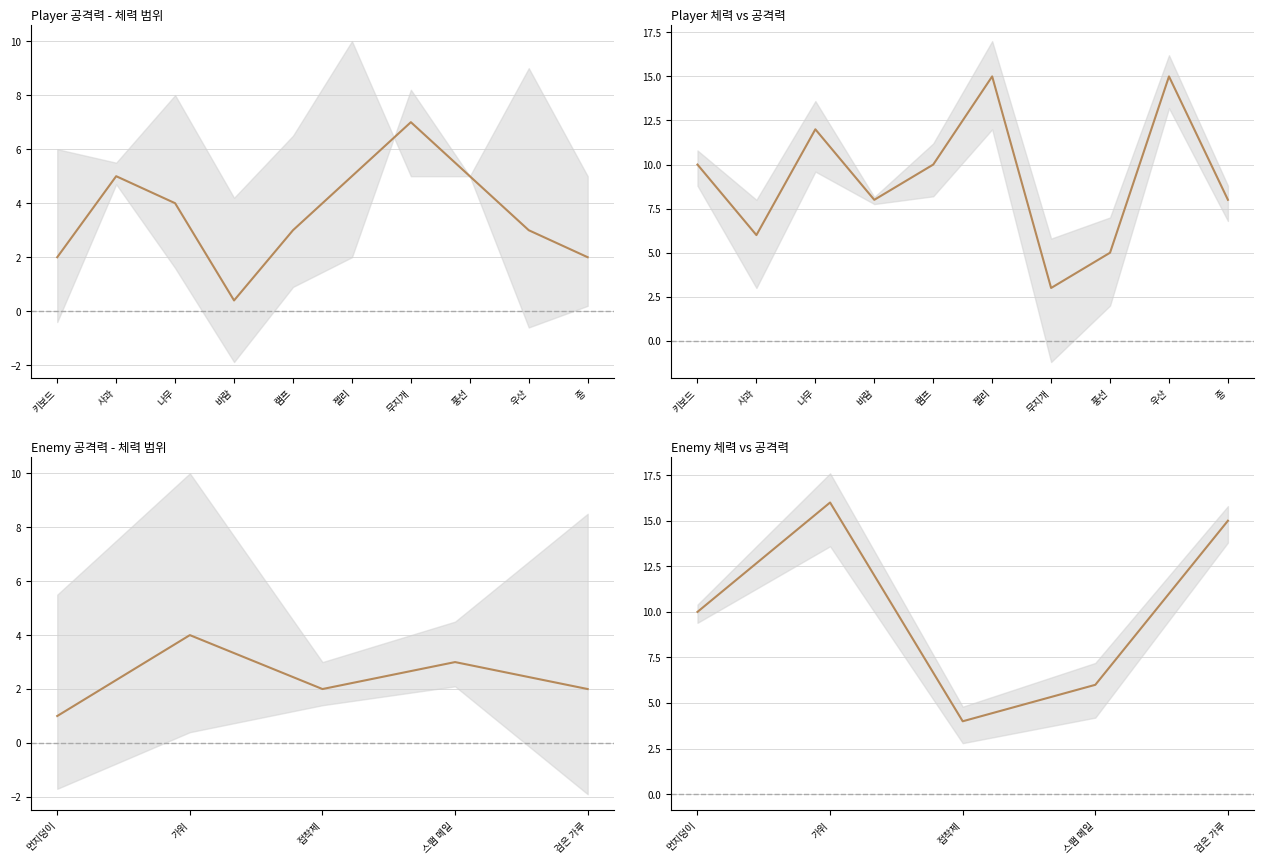

True or false: 공격력 and 체력 cross at least once.

False